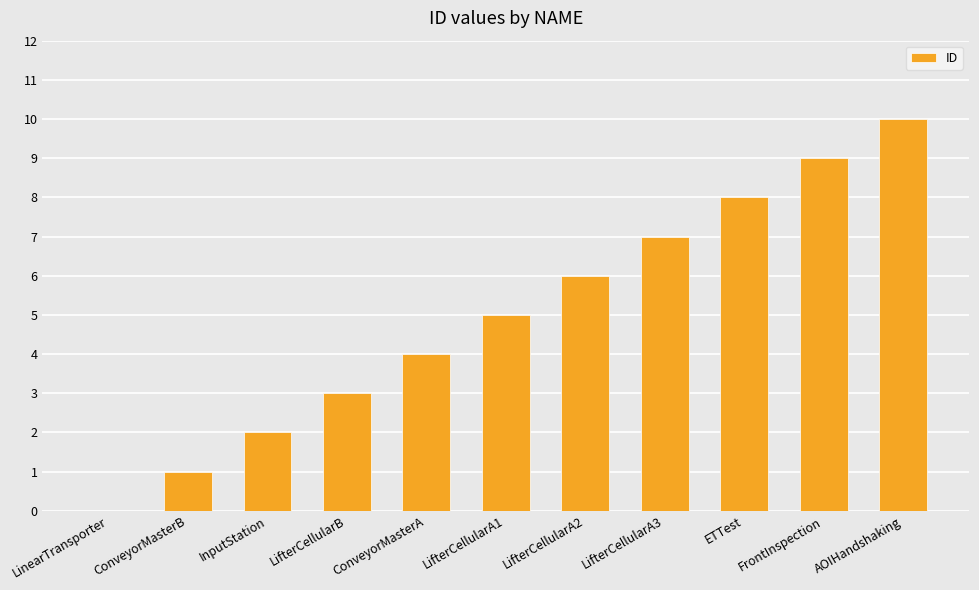

Count the number of categories in the chart.

11